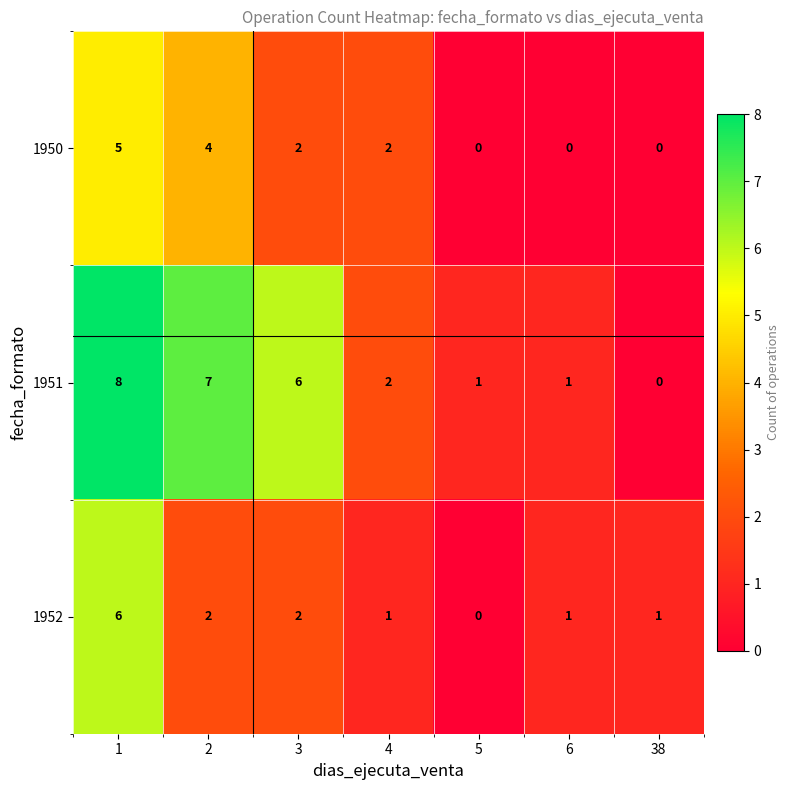

What is the approximate value of 1951 at 3?

6